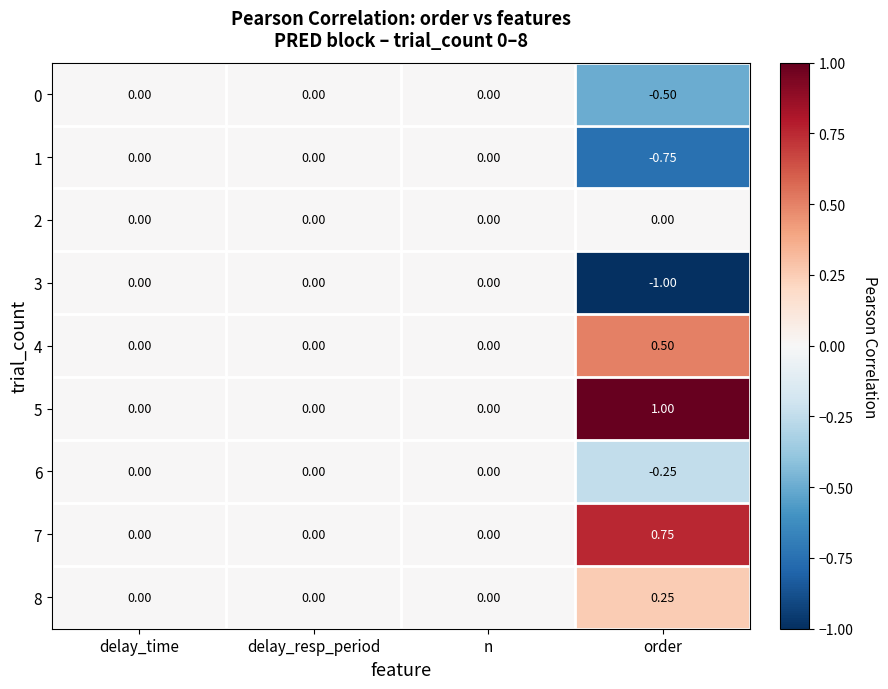

Which label corresponds to the largest value in the chart?

order